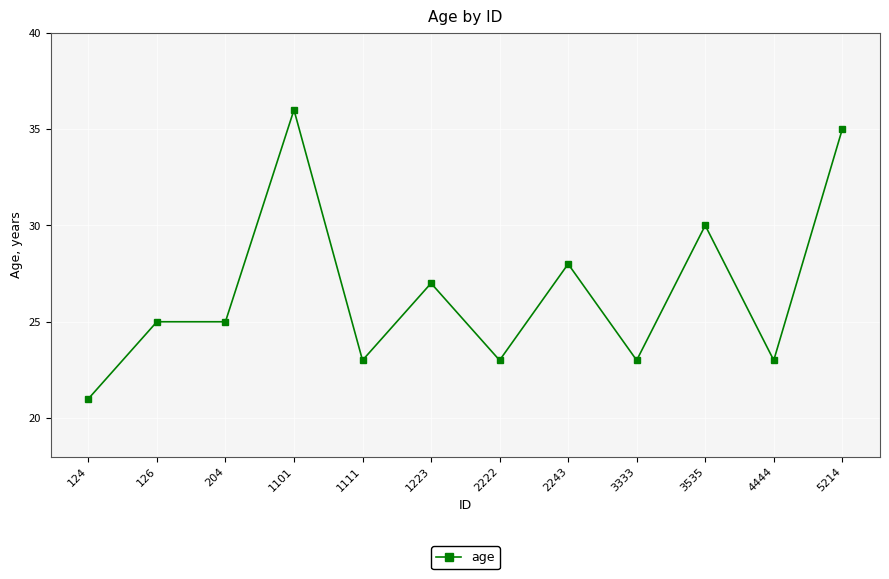

How many distinct data groups are displayed?

1